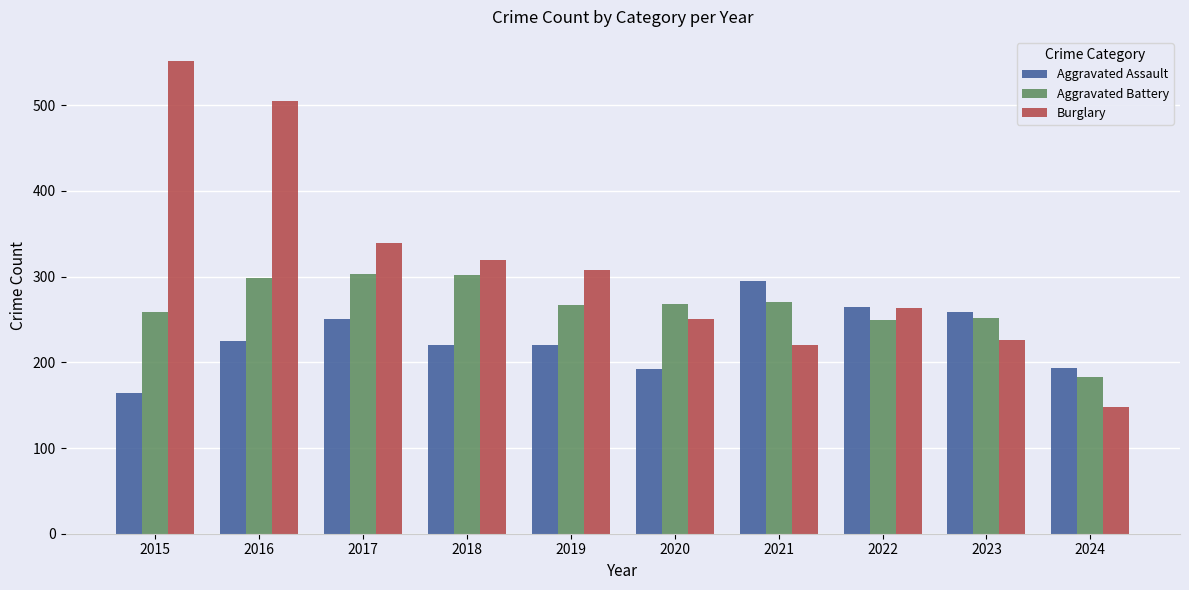

What is the difference between the maximum and minimum values in the Aggravated Battery series?

120